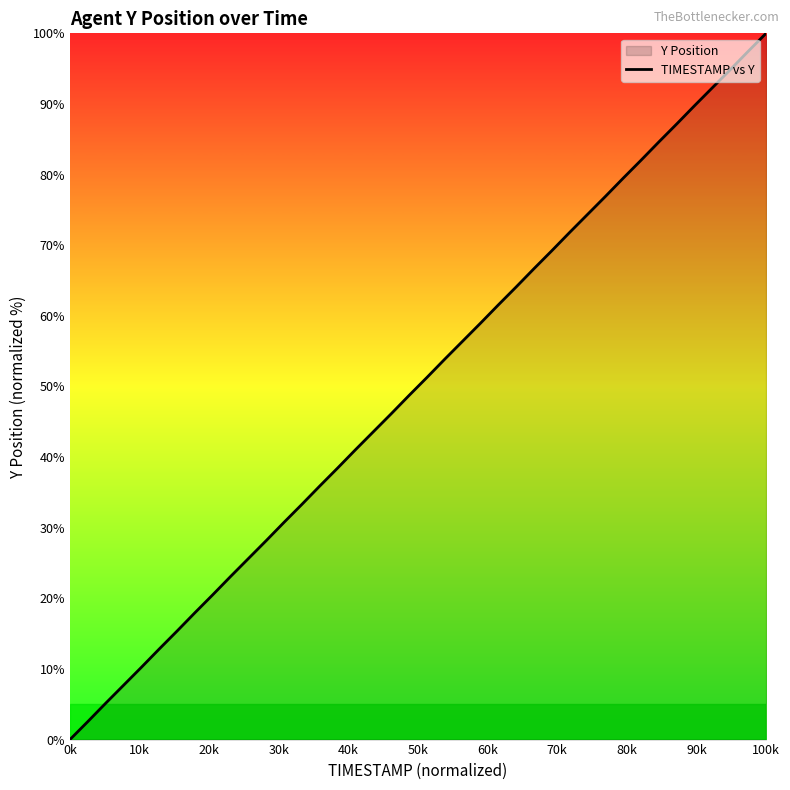

At which category does the chart reach its peak across all series?

100k